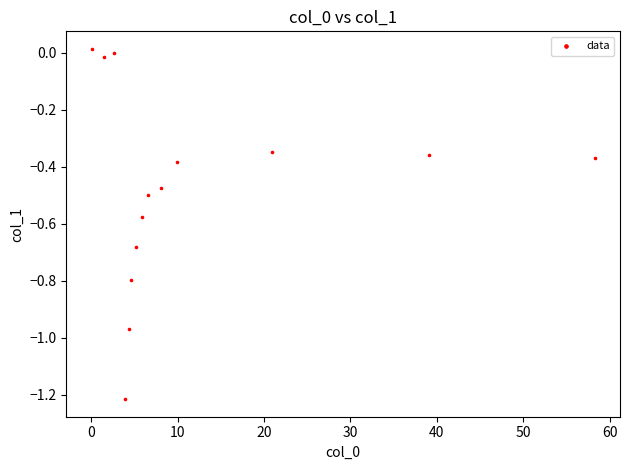

What is the range of Y values (max minus min)?

1.2